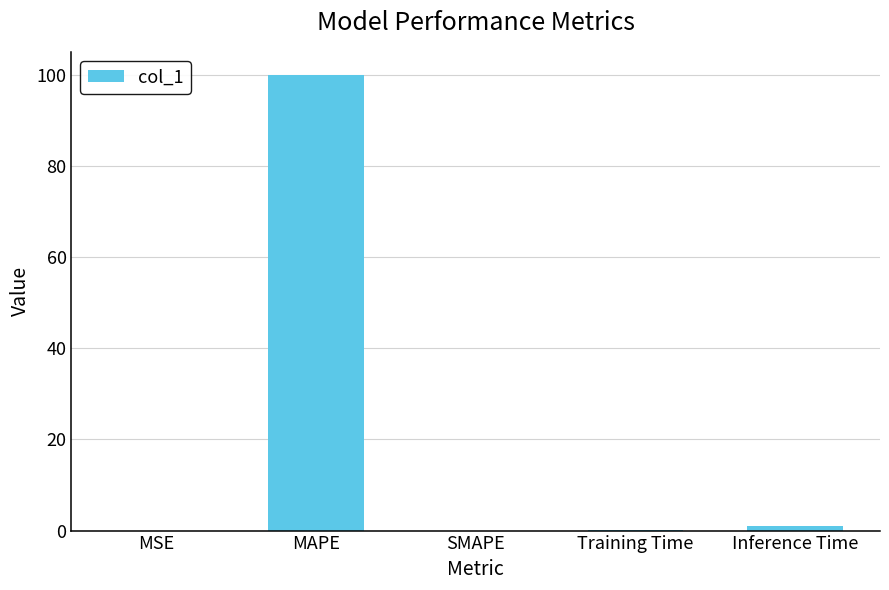

What is the change in value from MAPE to SMAPE?

-100.0